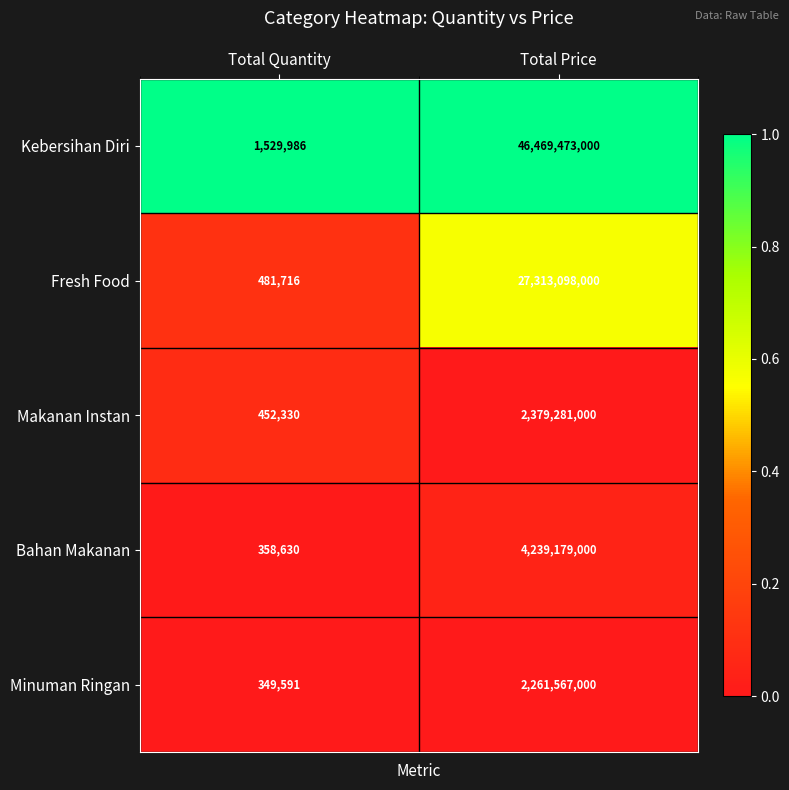

Which series has the largest total across all categories?

Kebersihan Diri